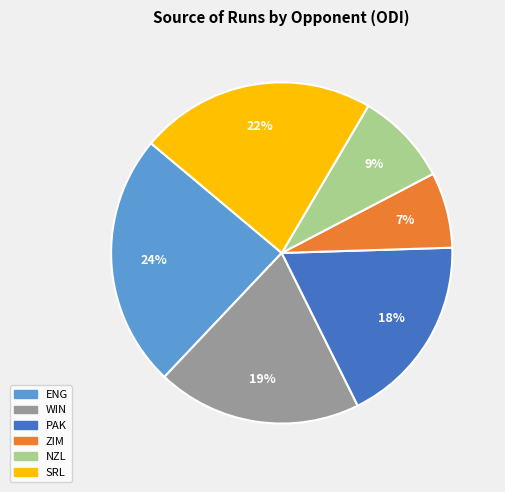

To the nearest percent, what is the difference between the largest and smallest slice percentages?

17%